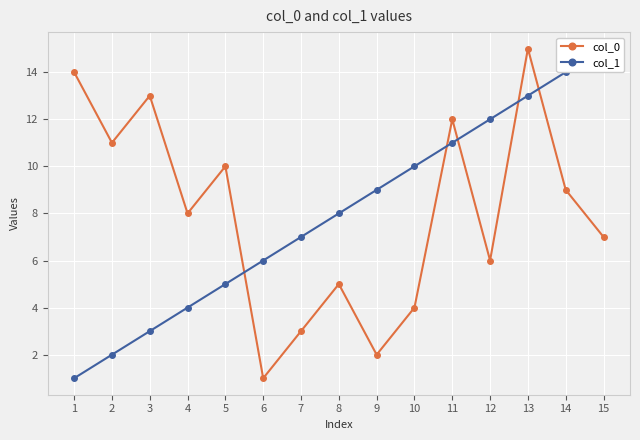

Count the number of categories in the chart.

15